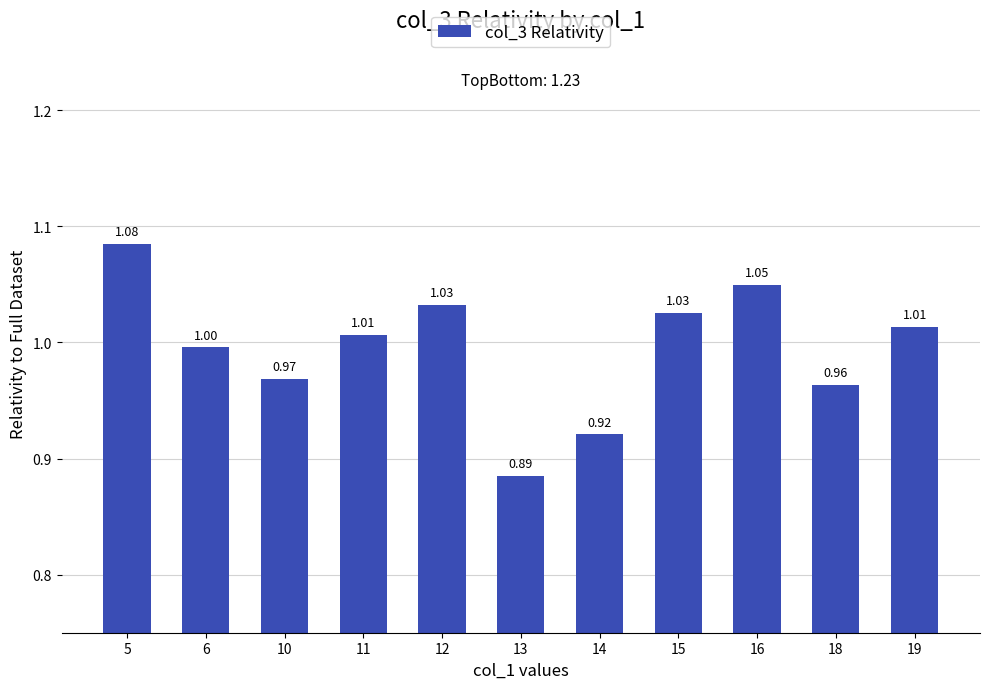

How many distinct data groups are displayed?

1